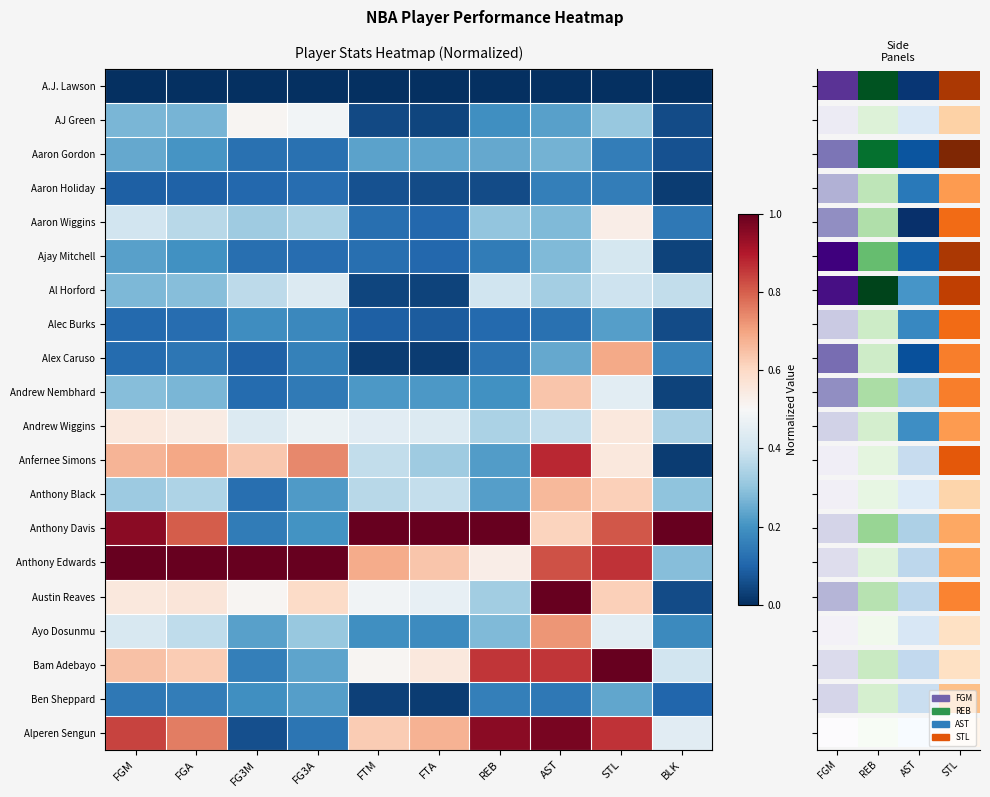

Reading left to right, extract all data points from this chart.

A.J. Lawson: FGM=0.0	FGA=0.0	FG3M=0.0	FG3A=0.0	FTM=0.0	FTA=0.0	REB=0.0	AST=0.0	STL=0.0	BLK=0.0
AJ Green: FGM=0.3	FGA=0.3	FG3M=0.5	FG3A=0.5	FTM=0.0	FTA=0.0	REB=0.2	AST=0.2	STL=0.3	BLK=0.1
Aaron Gordon: FGM=0.2	FGA=0.2	FG3M=0.1	FG3A=0.1	FTM=0.2	FTA=0.2	REB=0.2	AST=0.3	STL=0.2	BLK=0.1
Aaron Holiday: FGM=0.1	FGA=0.1	FG3M=0.1	FG3A=0.1	FTM=0.1	FTA=0.1	REB=0.1	AST=0.2	STL=0.2	BLK=0.0
Aaron Wiggins: FGM=0.4	FGA=0.4	FG3M=0.3	FG3A=0.3	FTM=0.1	FTA=0.1	REB=0.3	AST=0.3	STL=0.5	BLK=0.1
Ajay Mitchell: FGM=0.2	FGA=0.2	FG3M=0.1	FG3A=0.1	FTM=0.1	FTA=0.1	REB=0.2	AST=0.3	STL=0.4	BLK=0.0
Al Horford: FGM=0.3	FGA=0.3	FG3M=0.4	FG3A=0.4	FTM=0.0	FTA=0.0	REB=0.4	AST=0.3	STL=0.4	BLK=0.4
Alec Burks: FGM=0.1	FGA=0.1	FG3M=0.2	FG3A=0.2	FTM=0.1	FTA=0.1	REB=0.1	AST=0.1	STL=0.2	BLK=0.1
Alex Caruso: FGM=0.1	FGA=0.1	FG3M=0.1	FG3A=0.2	FTM=0.0	FTA=0.0	REB=0.1	AST=0.2	STL=0.7	BLK=0.2
Andrew Nembhard: FGM=0.3	FGA=0.3	FG3M=0.1	FG3A=0.1	FTM=0.2	FTA=0.2	REB=0.2	AST=0.6	STL=0.4	BLK=0.0
Andrew Wiggins: FGM=0.6	FGA=0.5	FG3M=0.4	FG3A=0.5	FTM=0.4	FTA=0.4	REB=0.3	AST=0.4	STL=0.6	BLK=0.3
Anfernee Simons: FGM=0.7	FGA=0.7	FG3M=0.6	FG3A=0.7	FTM=0.4	FTA=0.3	REB=0.2	AST=0.9	STL=0.6	BLK=0.0
Anthony Black: FGM=0.3	FGA=0.3	FG3M=0.1	FG3A=0.2	FTM=0.4	FTA=0.4	REB=0.2	AST=0.7	STL=0.6	BLK=0.3
Anthony Davis: FGM=1.0	FGA=0.8	FG3M=0.2	FG3A=0.2	FTM=1.0	FTA=1.0	REB=1.0	AST=0.6	STL=0.8	BLK=1.0
Anthony Edwards: FGM=1.0	FGA=1.0	FG3M=1.0	FG3A=1.0	FTM=0.7	FTA=0.6	REB=0.5	AST=0.8	STL=0.9	BLK=0.3
Austin Reaves: FGM=0.6	FGA=0.6	FG3M=0.5	FG3A=0.6	FTM=0.5	FTA=0.5	REB=0.3	AST=1.0	STL=0.6	BLK=0.1
Ayo Dosunmu: FGM=0.4	FGA=0.4	FG3M=0.2	FG3A=0.3	FTM=0.2	FTA=0.2	REB=0.3	AST=0.7	STL=0.4	BLK=0.2
Bam Adebayo: FGM=0.6	FGA=0.6	FG3M=0.2	FG3A=0.2	FTM=0.5	FTA=0.6	REB=0.9	AST=0.9	STL=1.0	BLK=0.4
Ben Sheppard: FGM=0.1	FGA=0.2	FG3M=0.2	FG3A=0.2	FTM=0.0	FTA=0.0	REB=0.2	AST=0.1	STL=0.2	BLK=0.1
Alperen Sengun: FGM=0.8	FGA=0.8	FG3M=0.1	FG3A=0.1	FTM=0.6	FTA=0.7	REB=1.0	AST=1.0	STL=0.9	BLK=0.4